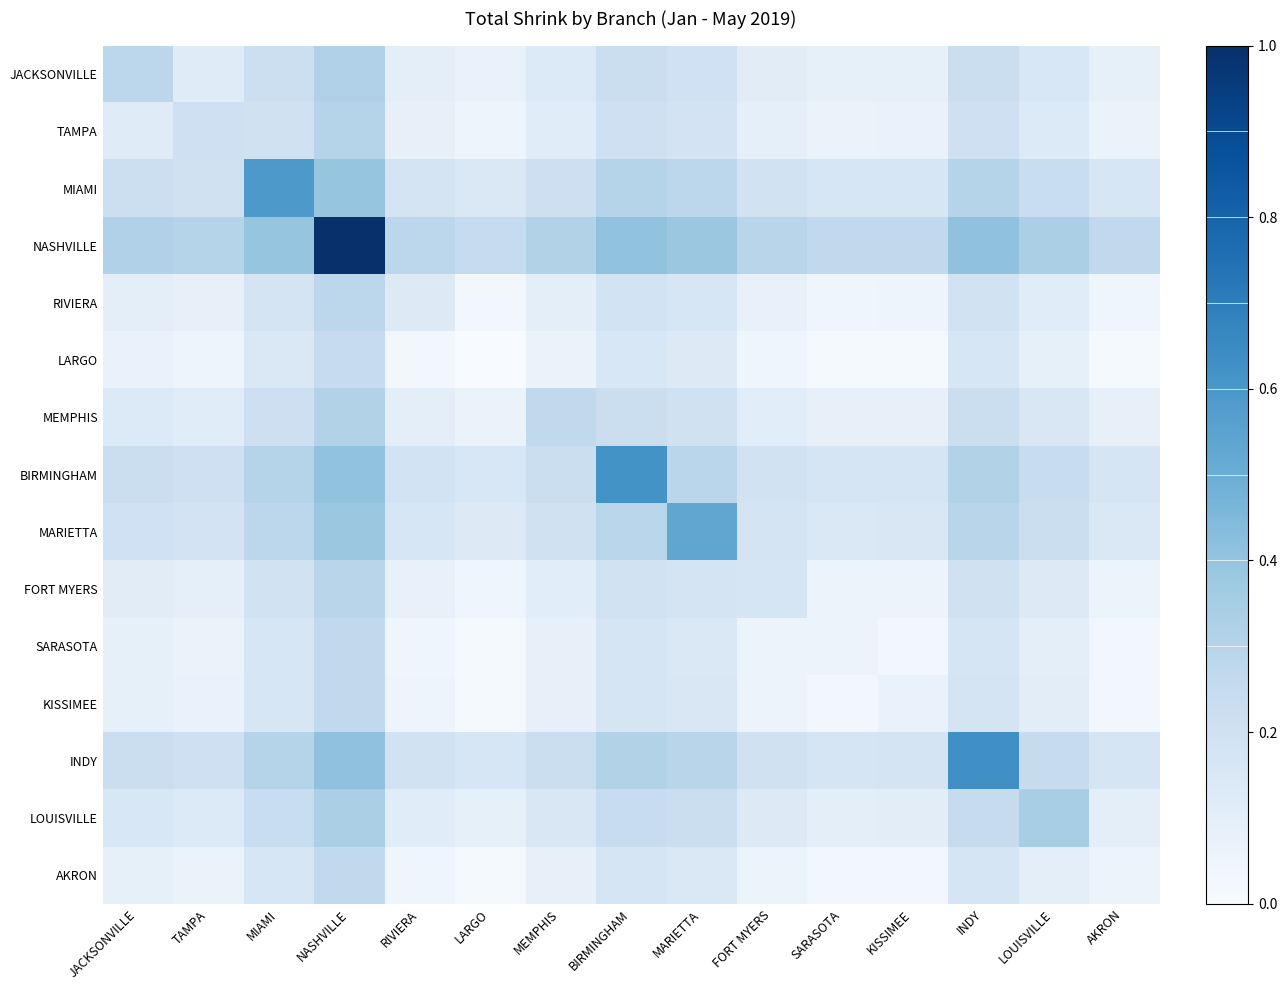

Between BIRMINGHAM and AKRON, which is larger?

BIRMINGHAM